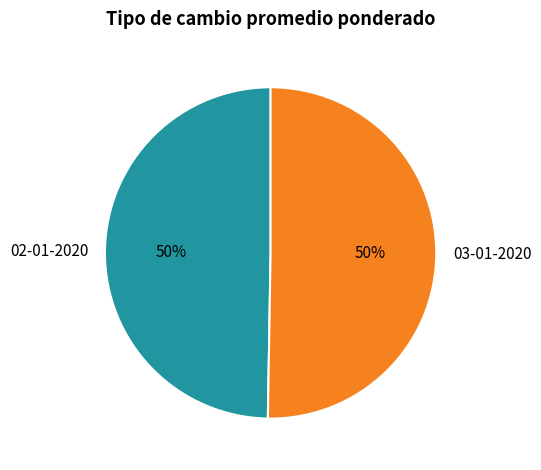

Is it true that 03-01-2020 is 50% of the pie?

True